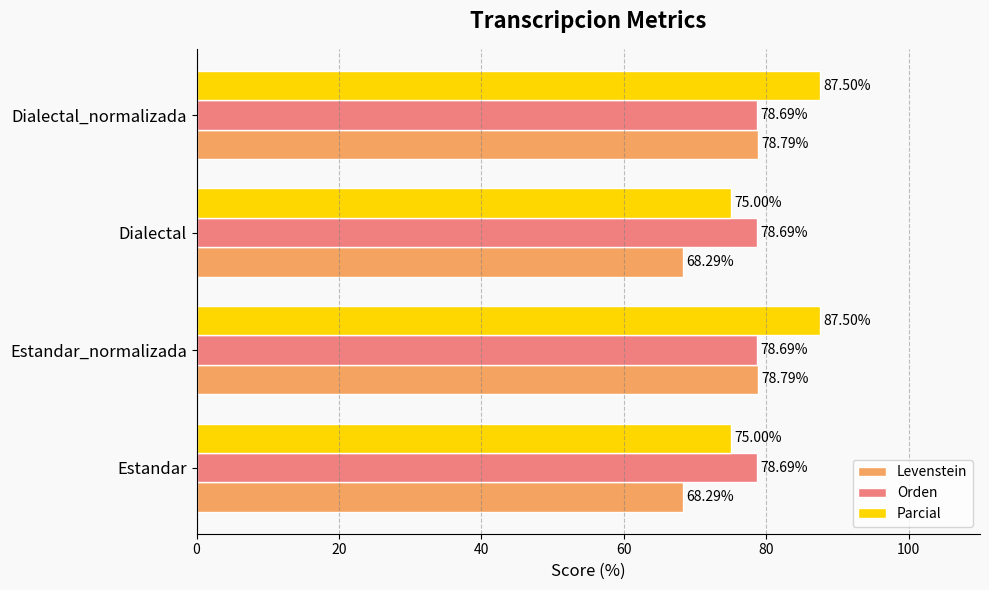

Which series has the widest spread of values?

Parcial